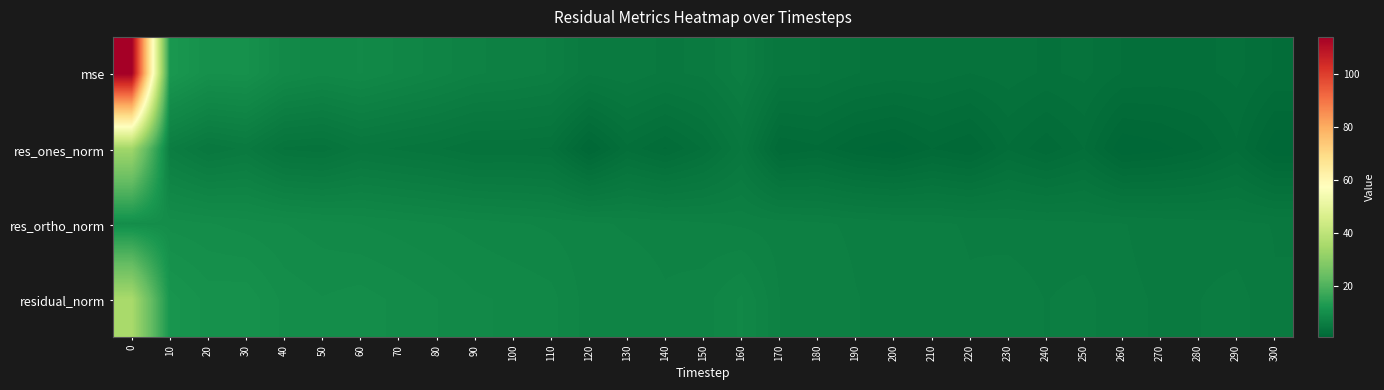

At how many categories does at least one series exceed 94?

1